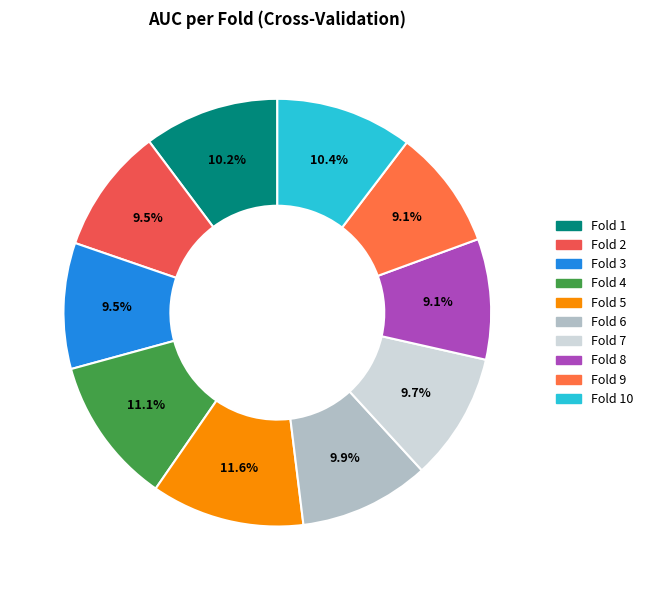

How many slices are in this pie chart?

10